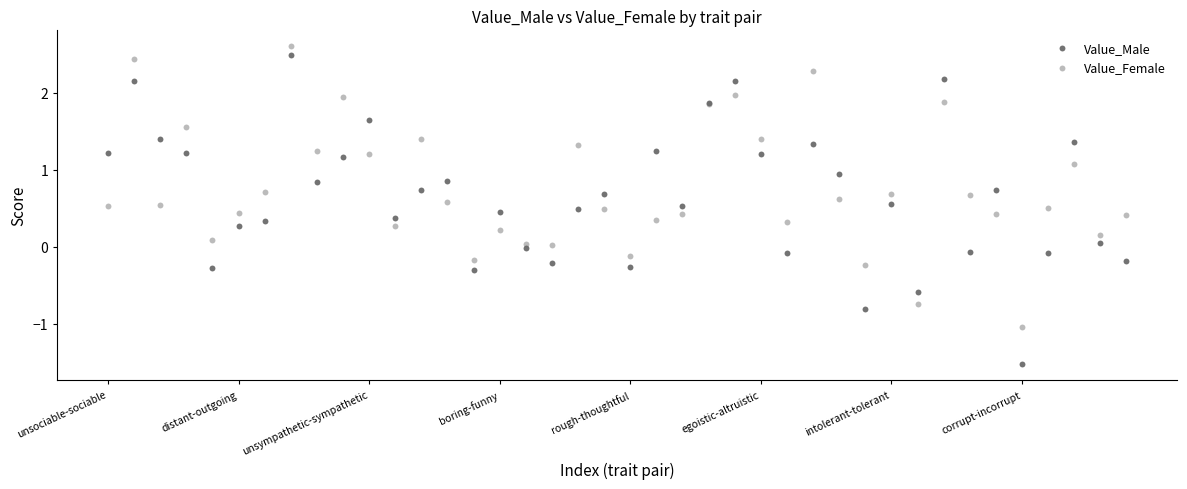

Which series reaches the minimum Y coordinate?

Value_Male